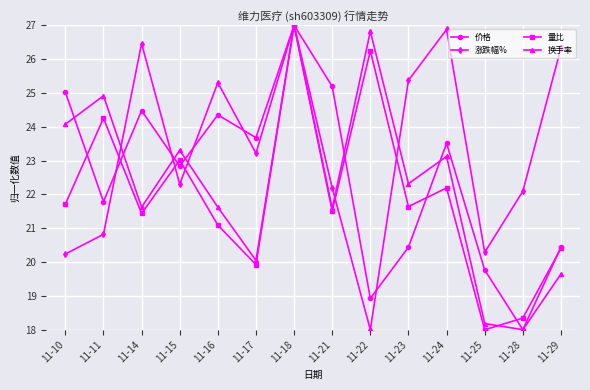

The 涨跌幅% series shows 12.3 at 11-10. True or false?

False